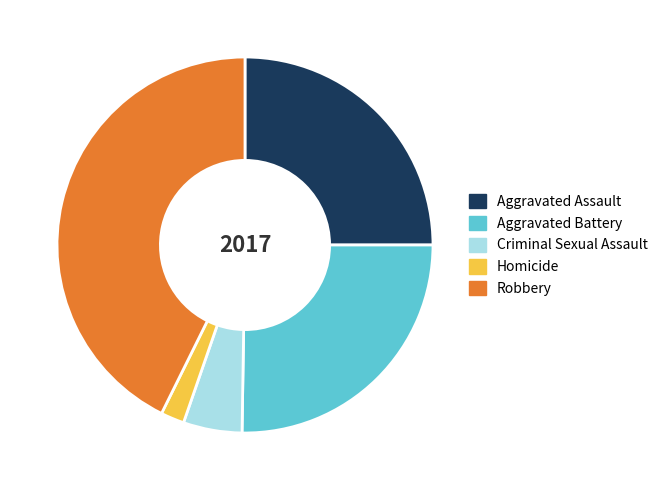

The Criminal Sexual Assault slice represents 5% of the pie. True or false?

True